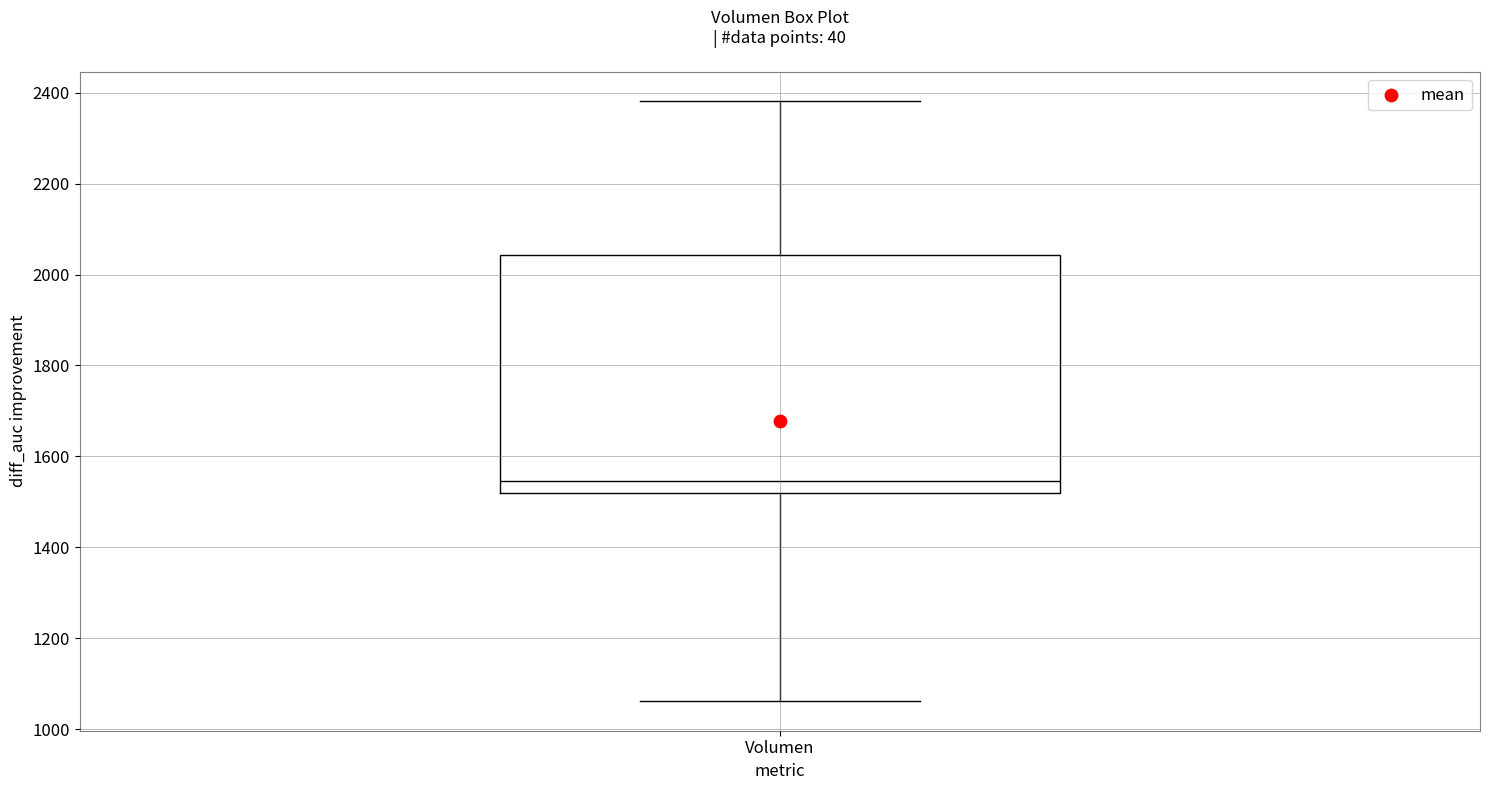

Read this box plot against the y-axis: the position of the median line, the range covered by the box, and the ends of both whiskers. The values are not printed on the chart, so give them approximately, as read against the axis.

median 1540, box 1520 to 2040, whiskers 1060 to 2380